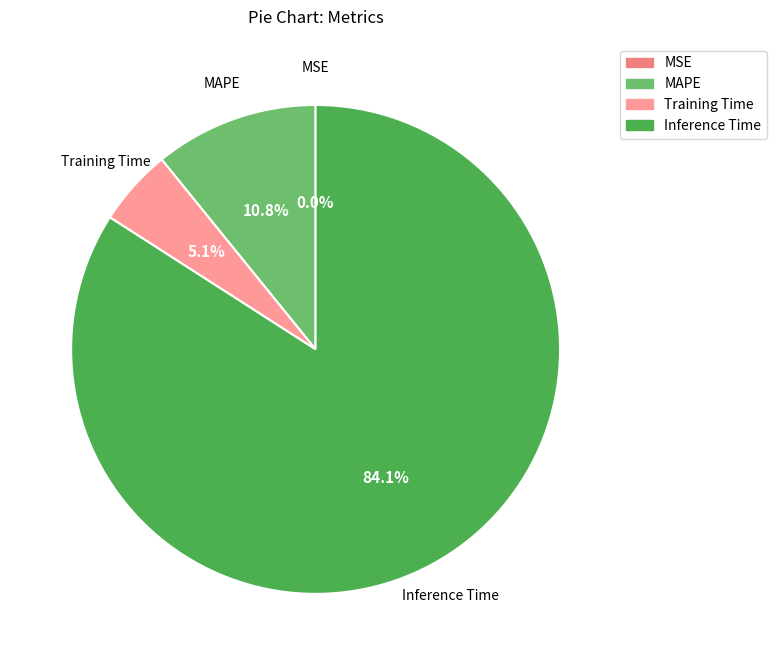

Is there any slice that represents more than half of the pie?

Yes